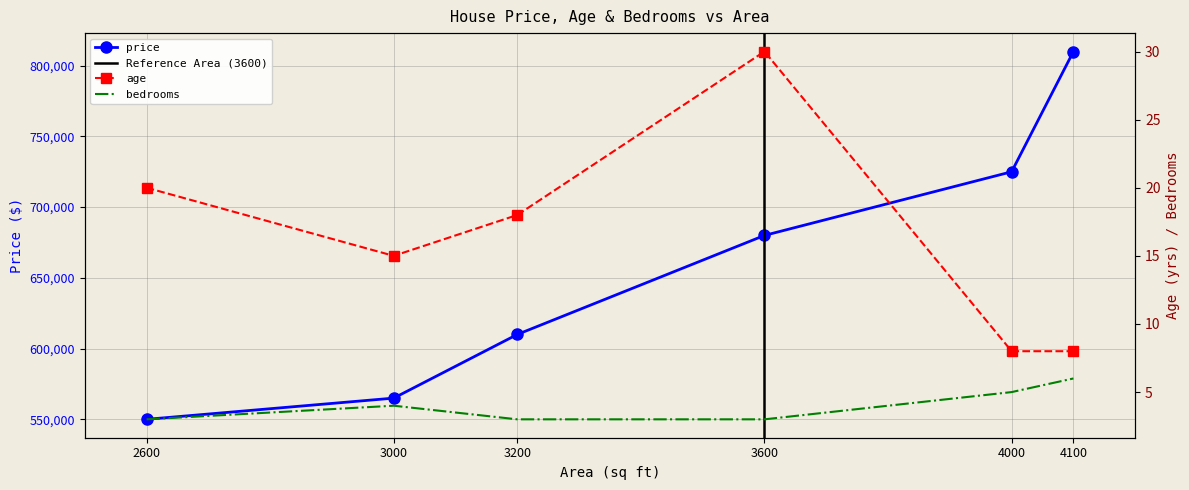

What is the difference between the second highest and minimum values in the price series?

175000